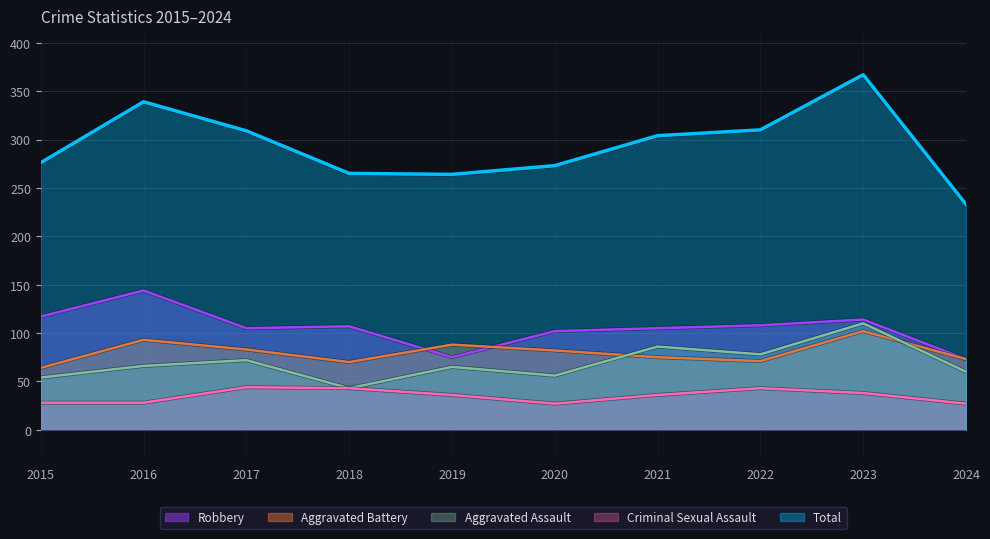

What is the maximum value for Criminal Sexual Assault?

44